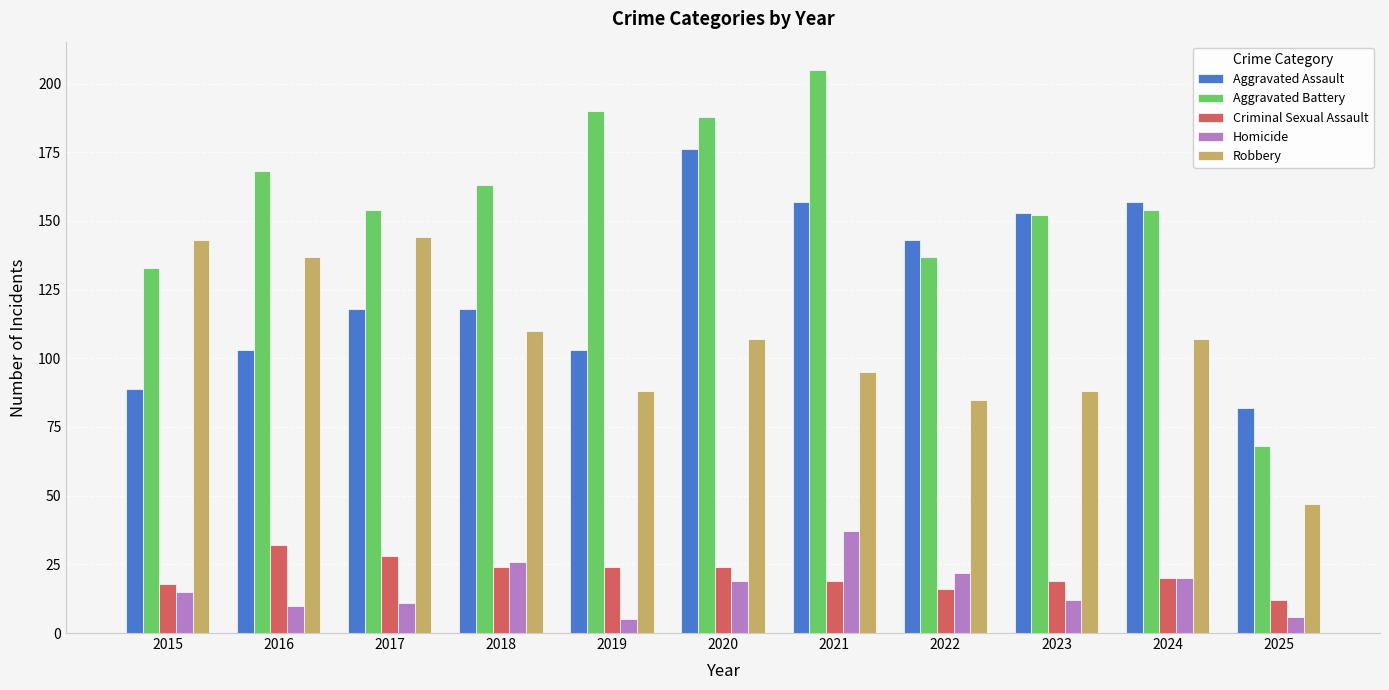

Read the Homicide value at 2020.

19